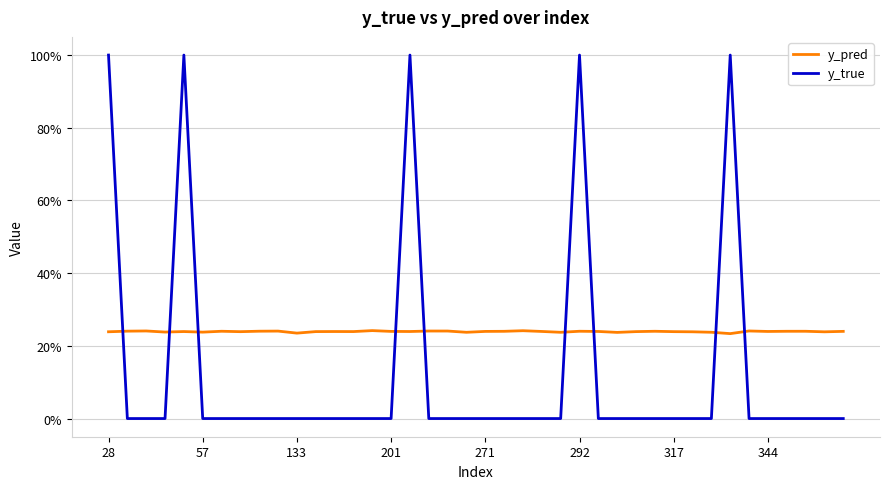

Reading left to right, extract all data points from this chart.

y_pred: 0.2	0.2	0.2	0.2	0.2	0.2	0.2	0.2	0.2	0.2	0.2	0.2	0.2	0.2	0.2	0.2	0.2	0.2	0.2	0.2	0.2	0.2	0.2	0.2	0.2	0.2	0.2	0.2	0.2	0.2	0.2	0.2	0.2	0.2	0.2	0.2	0.2	0.2	0.2	0.2
y_true: 1.0	0.0	0.0	0.0	1.0	0.0	0.0	0.0	0.0	0.0	0.0	0.0	0.0	0.0	0.0	0.0	1.0	0.0	0.0	0.0	0.0	0.0	0.0	0.0	0.0	1.0	0.0	0.0	0.0	0.0	0.0	0.0	0.0	1.0	0.0	0.0	0.0	0.0	0.0	0.0